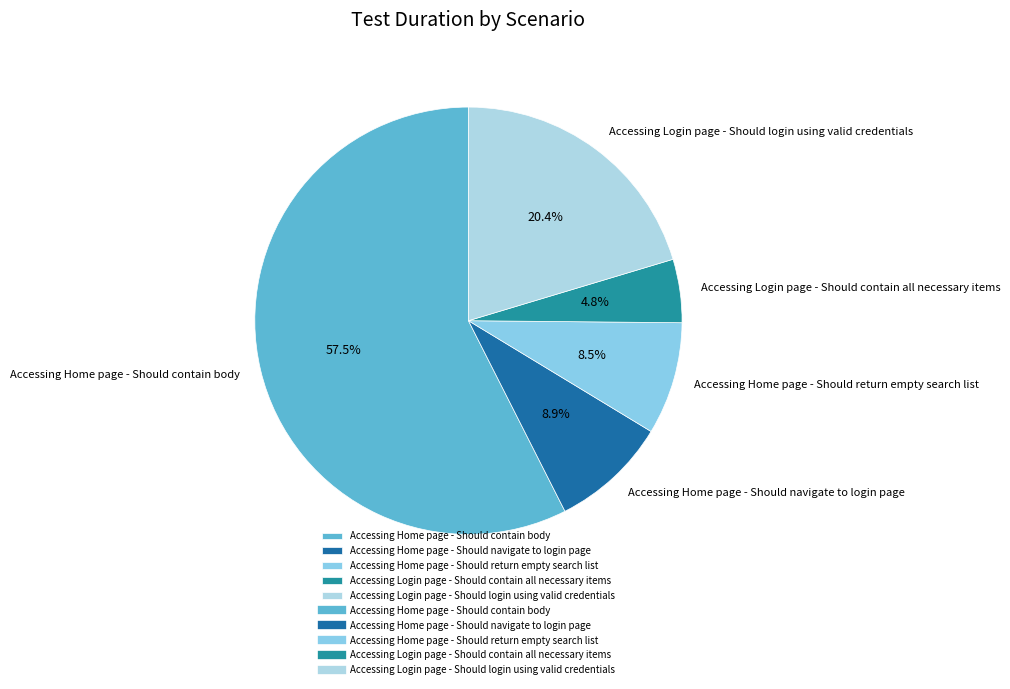

Is it true that Accessing Login page - Should contain all necessary items is 5% of the pie?

True